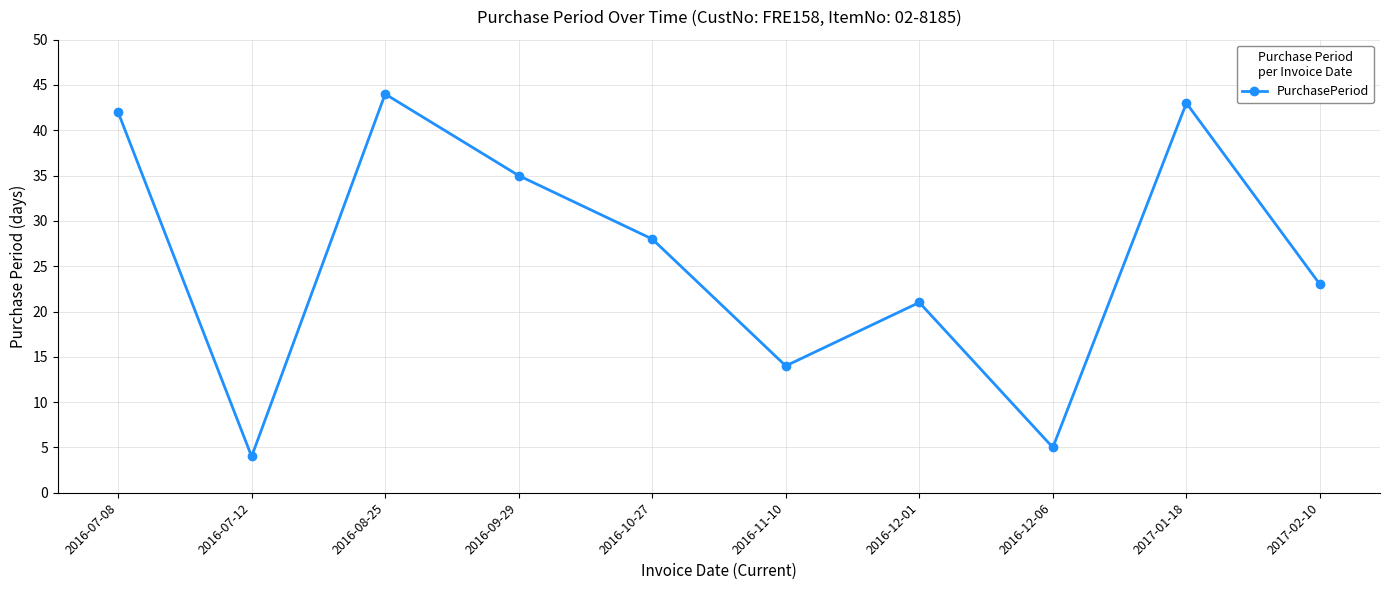

List the labels in order of value, largest first.

2016-08-25, 2017-01-18, 2016-07-08, 2016-09-29, 2016-10-27, 2017-02-10, 2016-12-01, 2016-11-10, 2016-12-06, 2016-07-12